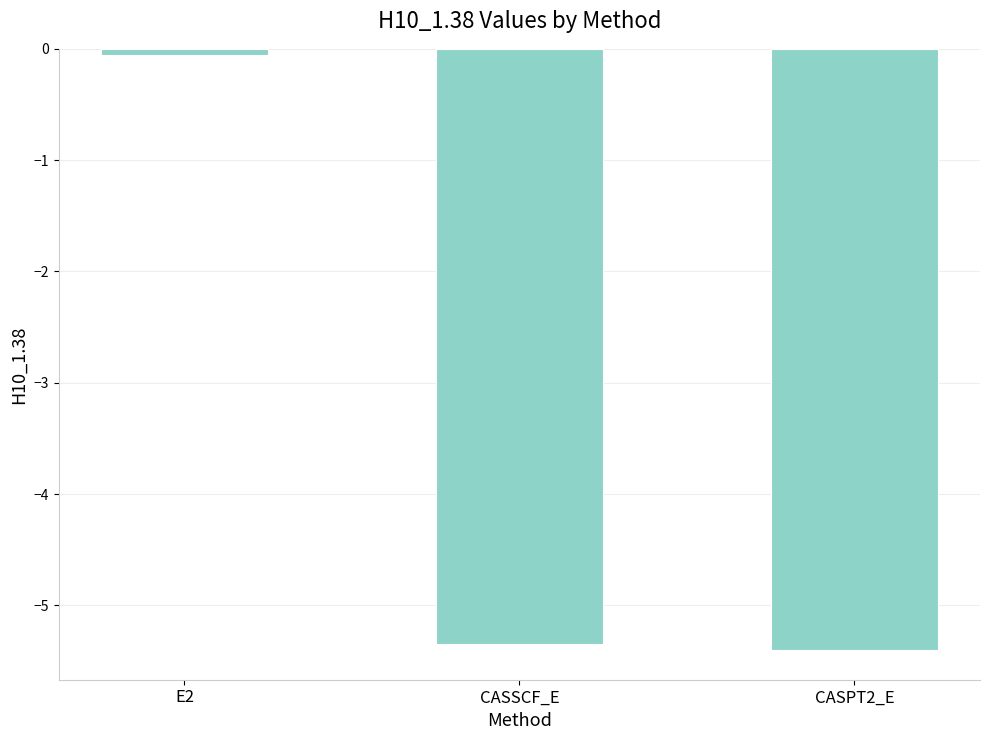

What is the greatest value displayed?

-0.1